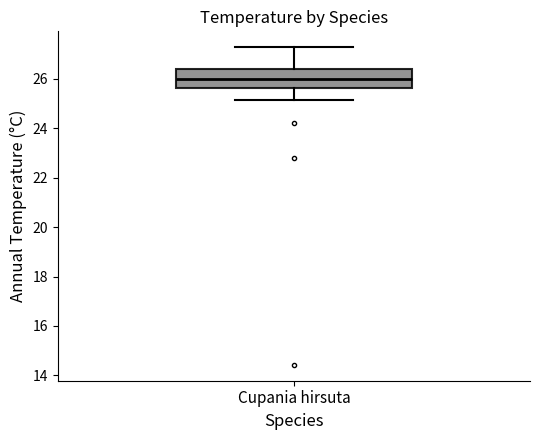

Where does the upper whisker of the box for Cupania hirsuta end on the y-axis? The values are not printed on the chart, so give them approximately, as read against the axis.

27.2